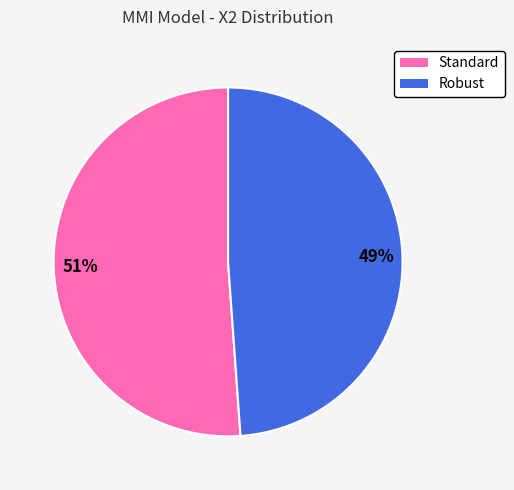

Which category accounts for the majority?

Standard